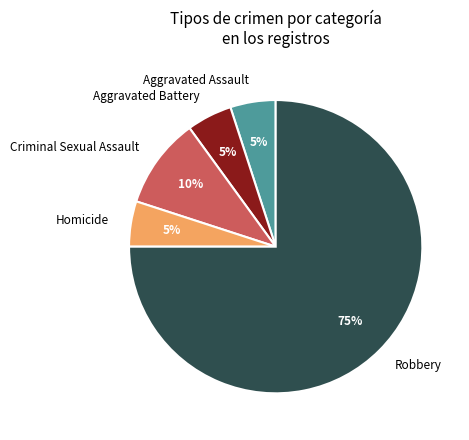

Is the sum of Aggravated Battery and Aggravated Assault greater than half?

No